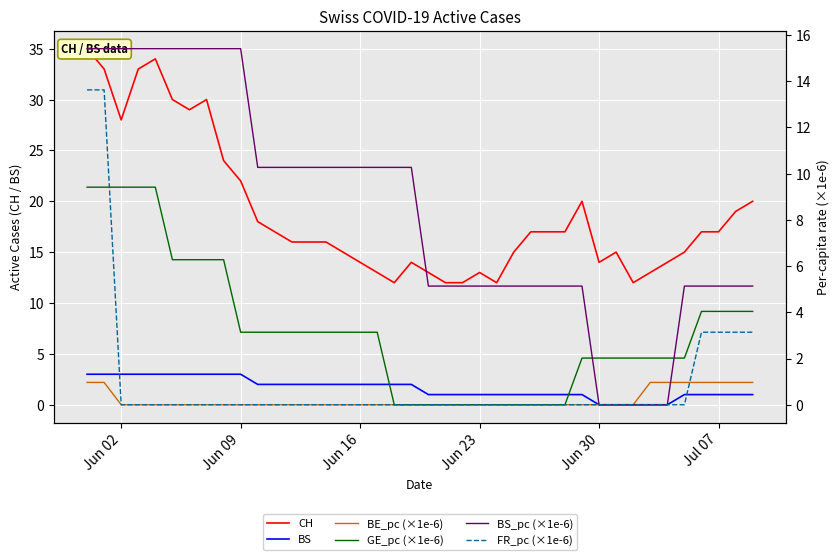

Reading right to left, transcribe all the data shown in this chart.

CH: 20.0	19.0	17.0	17.0	15.0	14.0	13.0	12.0	15.0	14.0	20.0	17.0	17.0	17.0	15.0	12.0	13.0	12.0	12.0	13.0	14.0	12.0	13.0	14.0	15.0	16.0	16.0	16.0	17.0	18.0	22.0	24.0	30.0	29.0	30.0	34.0	33.0	28.0	33.0	35.0
BS: 1.0	1.0	1.0	1.0	1.0	0.0	0.0	0.0	0.0	0.0	1.0	1.0	1.0	1.0	1.0	1.0	1.0	1.0	1.0	1.0	2.0	2.0	2.0	2.0	2.0	2.0	2.0	2.0	2.0	2.0	3.0	3.0	3.0	3.0	3.0	3.0	3.0	3.0	3.0	3.0
BE_pc (×1e-6): 1.0	1.0	1.0	1.0	1.0	1.0	1.0	0.0	0.0	0.0	0.0	0.0	0.0	0.0	0.0	0.0	0.0	0.0	0.0	0.0	0.0	0.0	0.0	0.0	0.0	0.0	0.0	0.0	0.0	0.0	0.0	0.0	0.0	0.0	0.0	0.0	0.0	0.0	1.0	1.0
GE_pc (×1e-6): 4.0	4.0	4.0	4.0	2.0	2.0	2.0	2.0	2.0	2.0	2.0	0.0	0.0	0.0	0.0	0.0	0.0	0.0	0.0	0.0	0.0	0.0	3.1	3.1	3.1	3.1	3.1	3.1	3.1	3.1	3.1	6.3	6.3	6.3	6.3	9.4	9.4	9.4	9.4	9.4
BS_pc (×1e-6): 5.1	5.1	5.1	5.1	5.1	0.0	0.0	0.0	0.0	0.0	5.1	5.1	5.1	5.1	5.1	5.1	5.1	5.1	5.1	5.1	10.3	10.3	10.3	10.3	10.3	10.3	10.3	10.3	10.3	10.3	15.4	15.4	15.4	15.4	15.4	15.4	15.4	15.4	15.4	15.4
FR_pc (×1e-6): 3.1	3.1	3.1	3.1	0.0	0.0	0.0	0.0	0.0	0.0	0.0	0.0	0.0	0.0	0.0	0.0	0.0	0.0	0.0	0.0	0.0	0.0	0.0	0.0	0.0	0.0	0.0	0.0	0.0	0.0	0.0	0.0	0.0	0.0	0.0	0.0	0.0	0.0	13.6	13.6